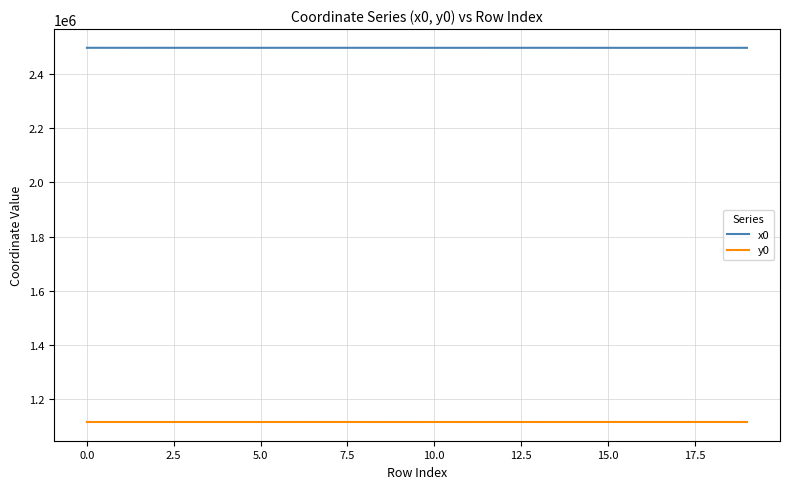

What is the greatest value displayed?

2496995.2